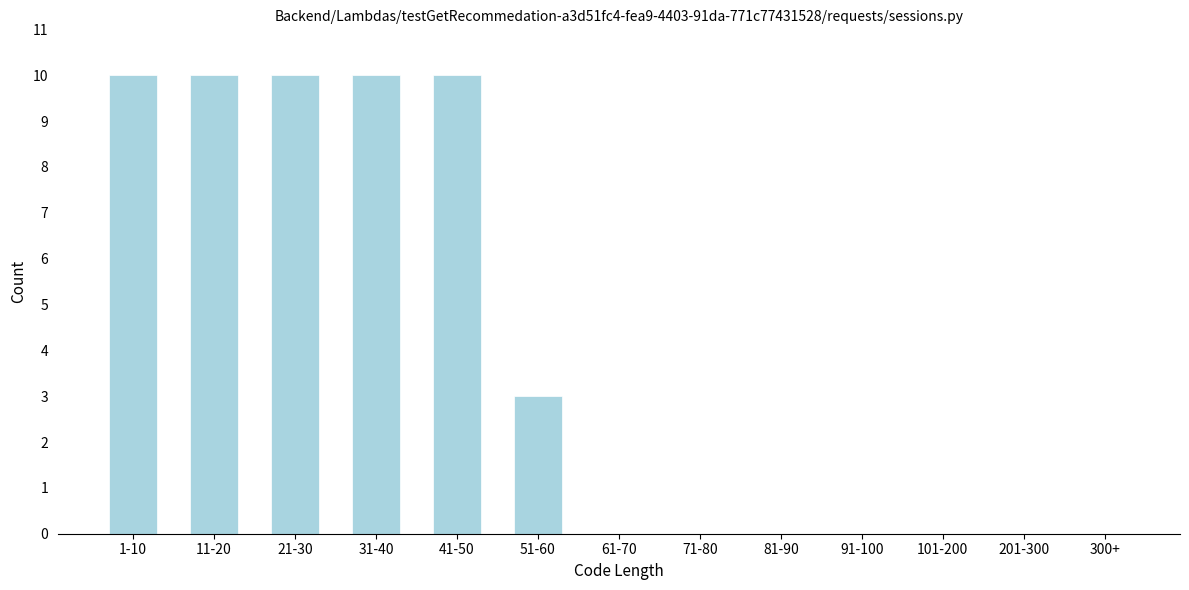

Reading right to left, transcribe all the data shown in this chart.

300+=0	201-300=0	101-200=0	91-100=0	81-90=0	71-80=0	61-70=0	51-60=3	41-50=10	31-40=10	21-30=10	11-20=10	1-10=10